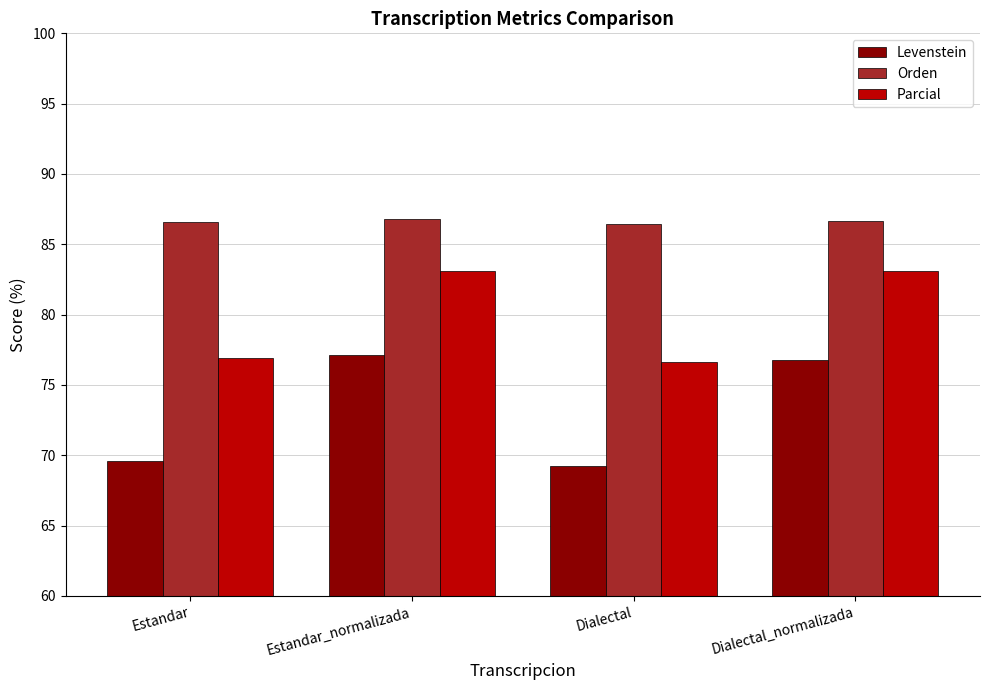

How many groups of bars are there?

4